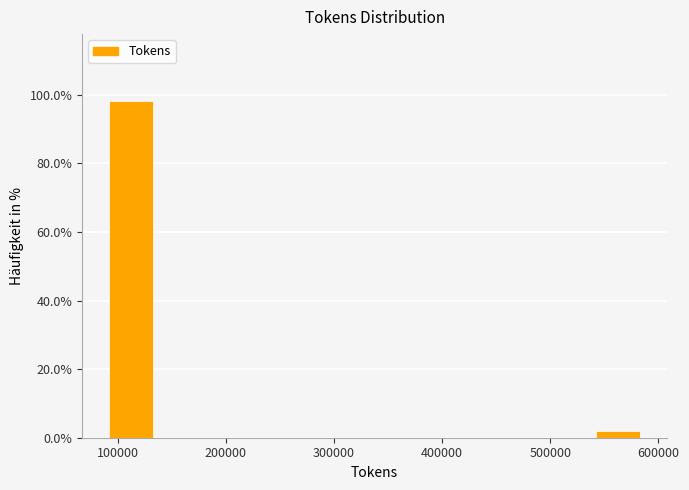

Which range on the x-axis has the tallest bar?

90000 to 130000